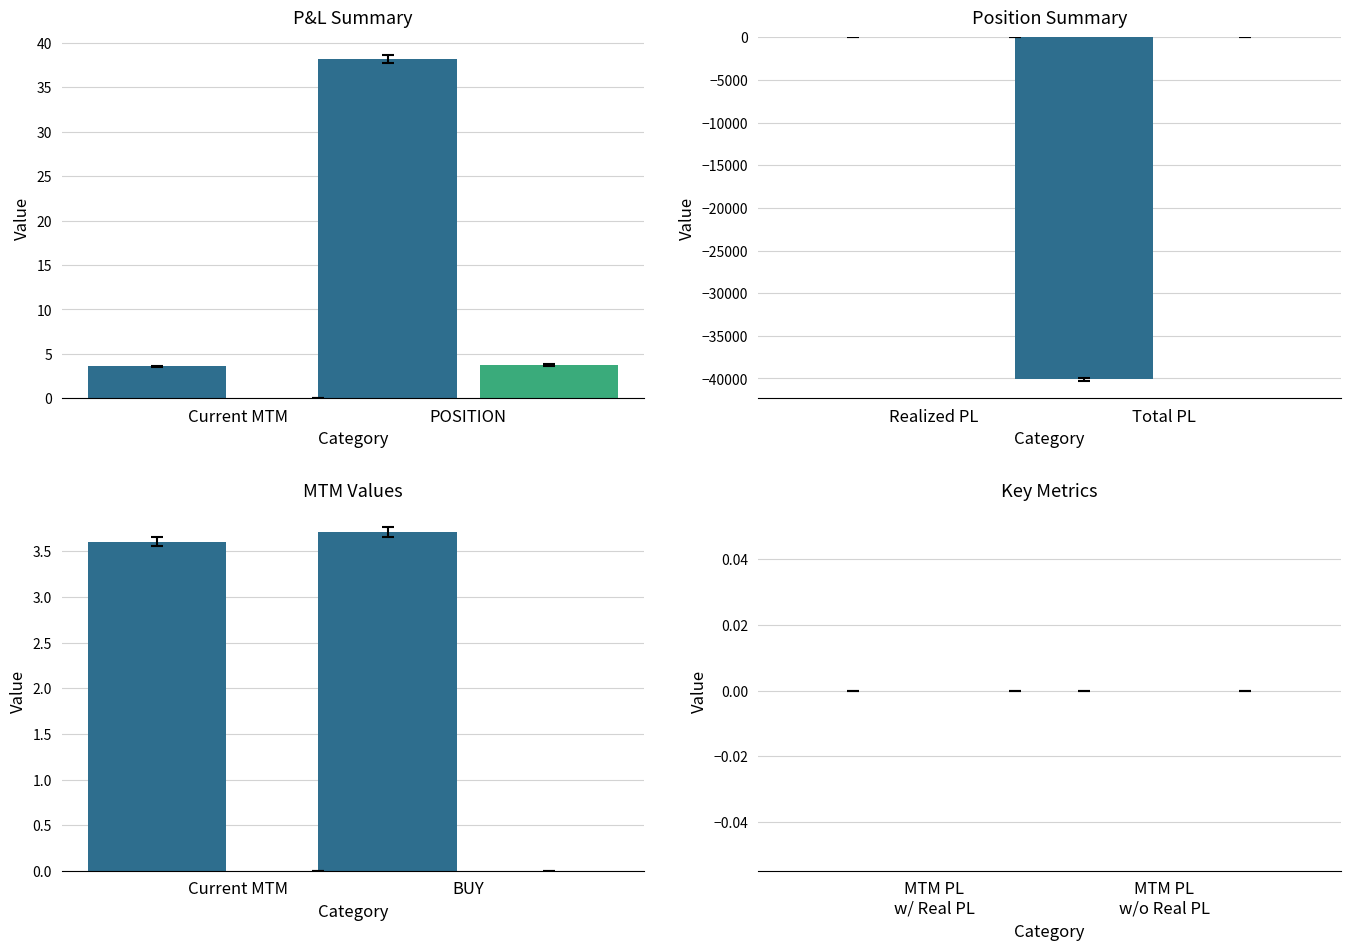

What is the label of the 2nd bar from the left?

Current